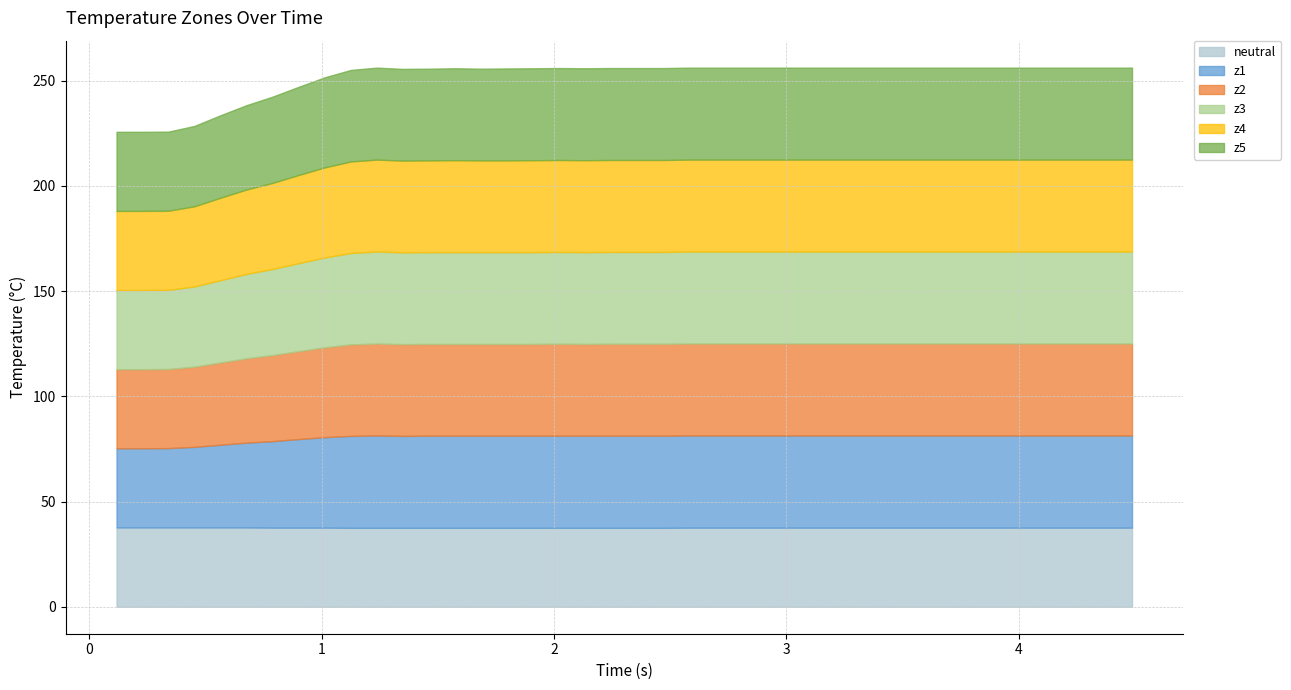

At which category does the chart reach its peak across all series?

10